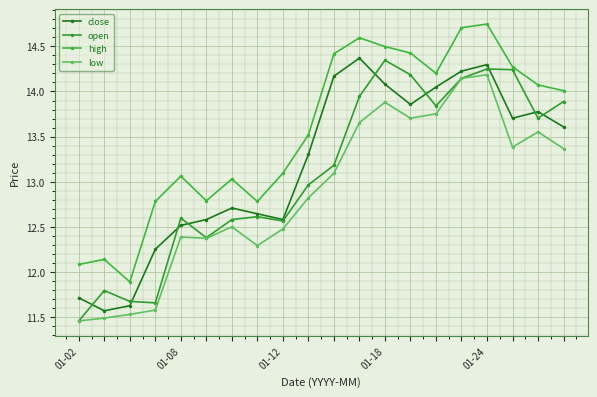

Does the chart have visible grid lines?

Yes